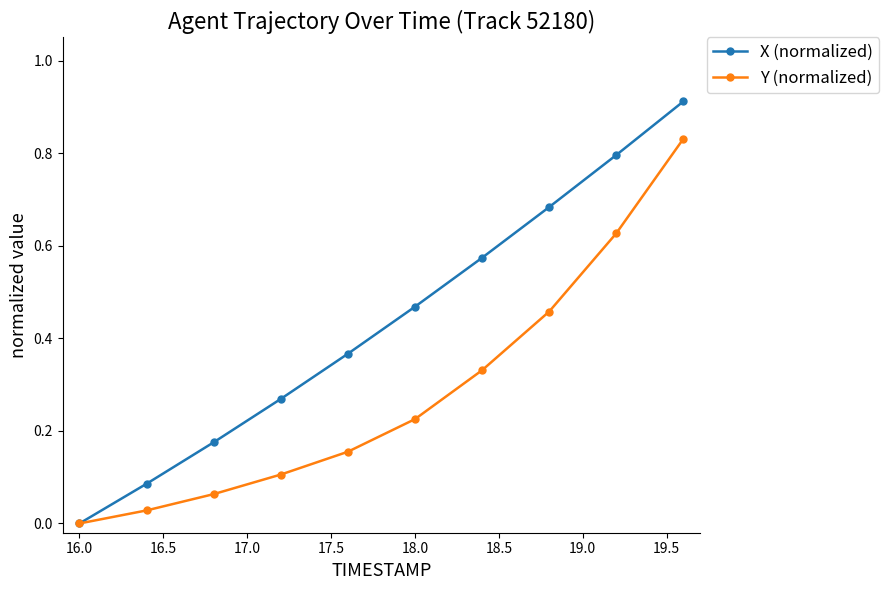

List the series in order of their peak value, lowest first.

Y (normalized), X (normalized)